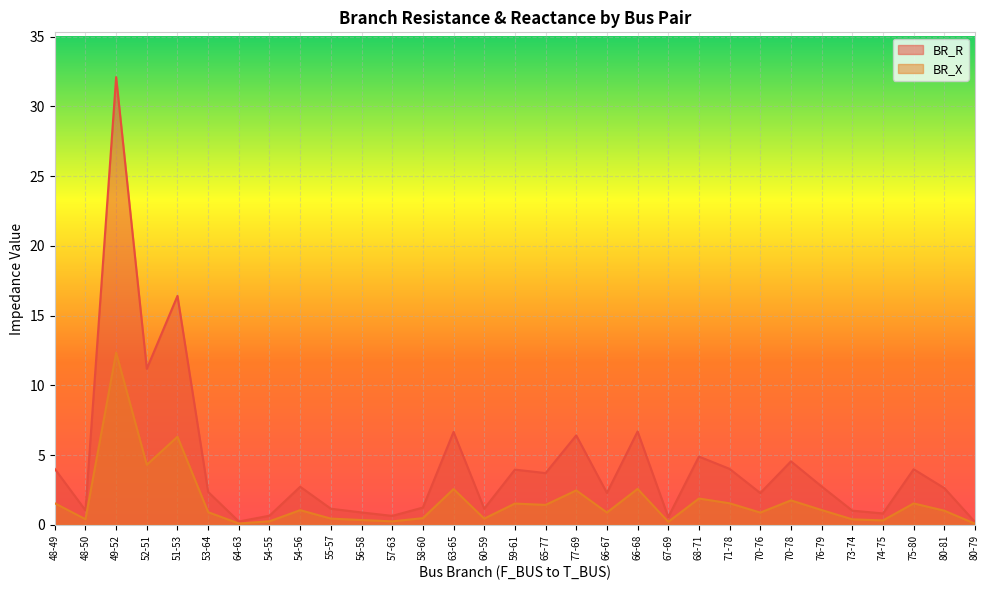

How many lines are shown in the chart?

2